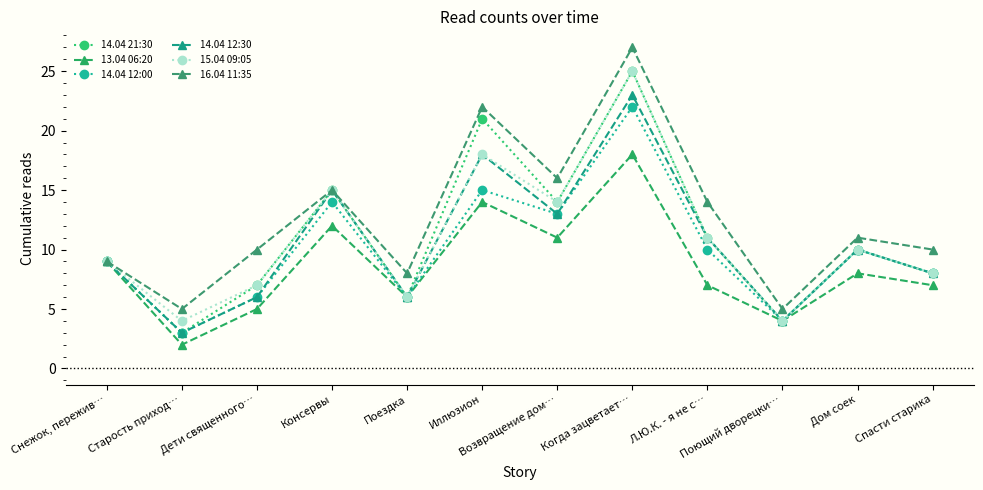

What are all the series names shown in the legend?

14.04 21:30, 13.04 06:20, 14.04 12:00, 14.04 12:30, 15.04 09:05, 16.04 11:35